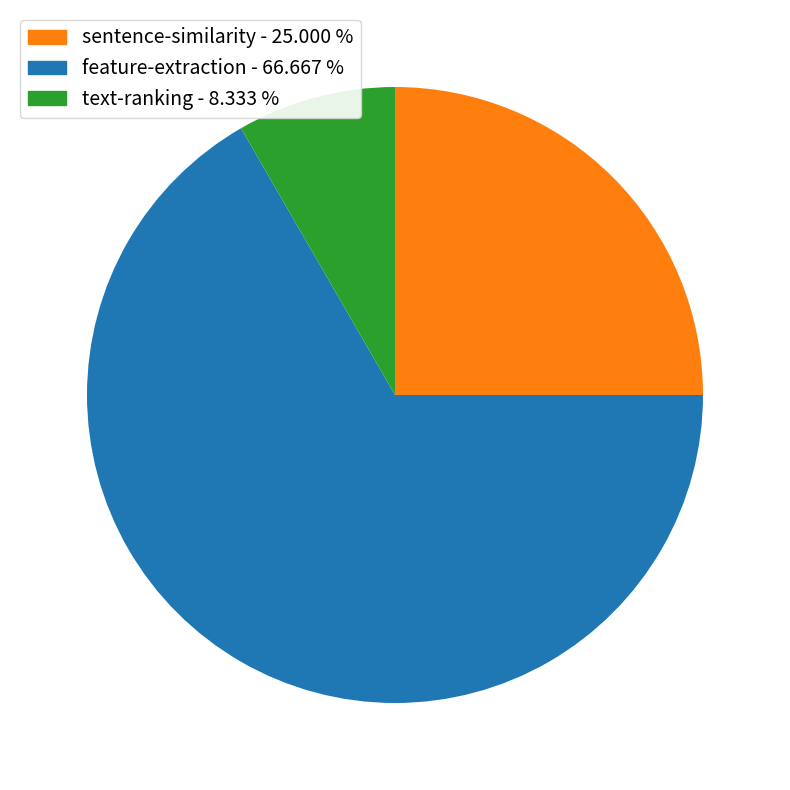

Rank the categories by value from highest to lowest.

feature-extraction, sentence-similarity, text-ranking